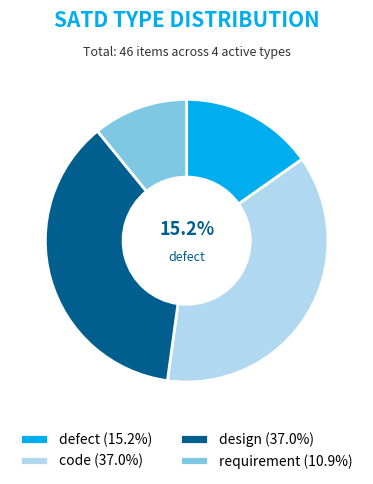

Is the sum of code and design greater than half?

Yes